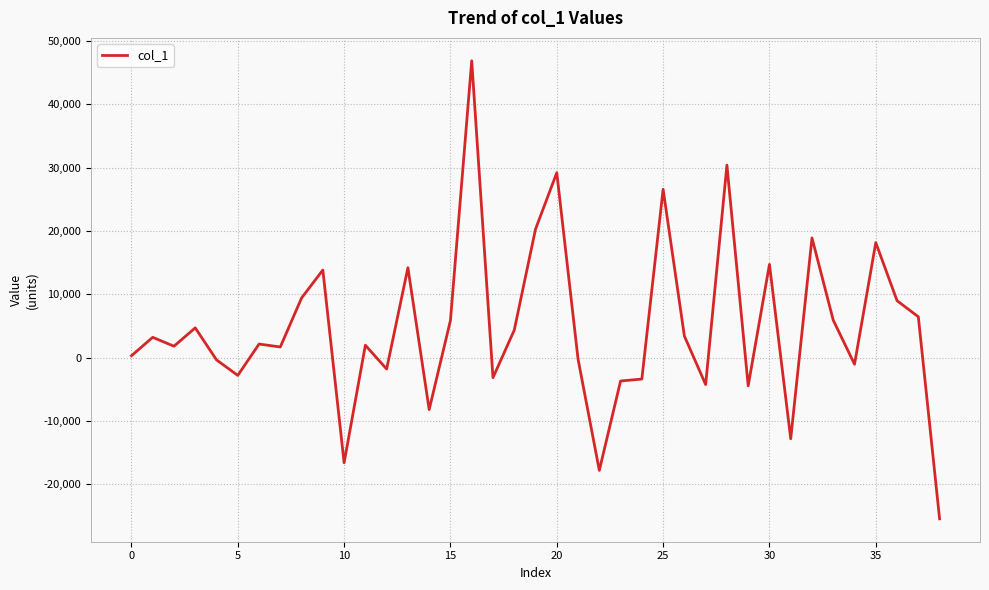

What is the maximum value shown in the chart?

46893.3